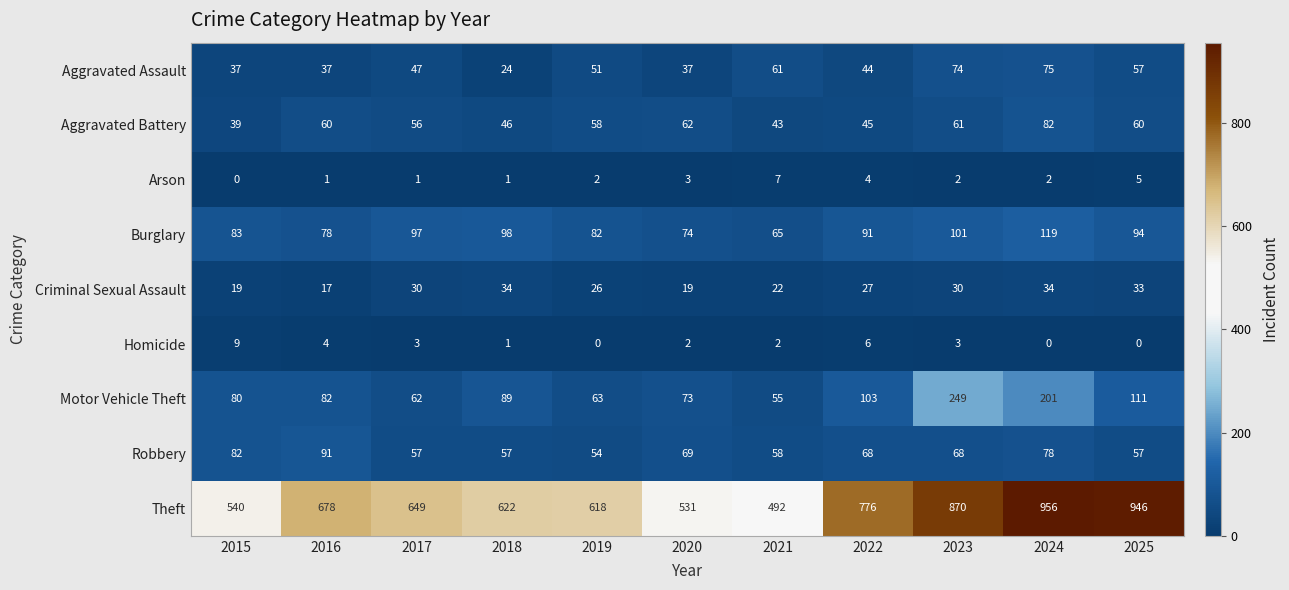

Which category has the highest value across all series?

2024